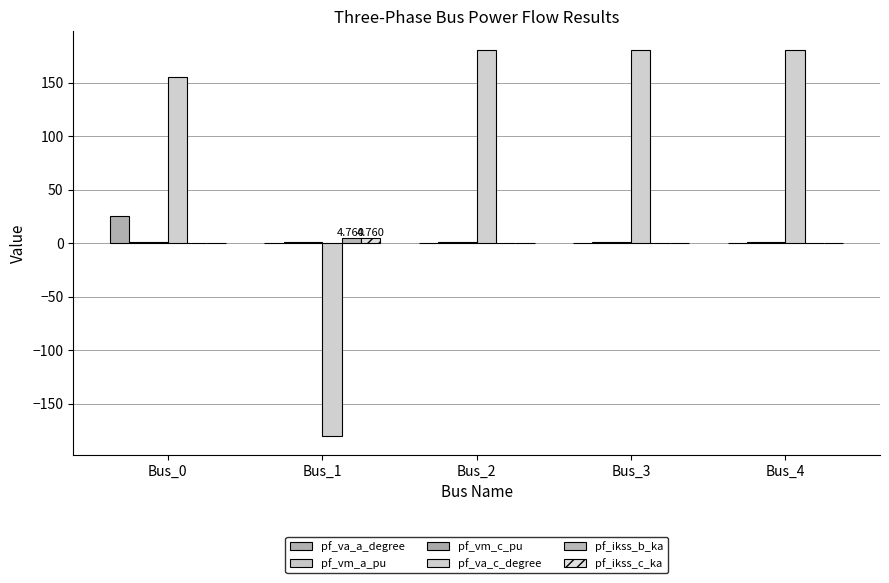

How many values in the pf_ikss_b_ka series exceed 0?

1